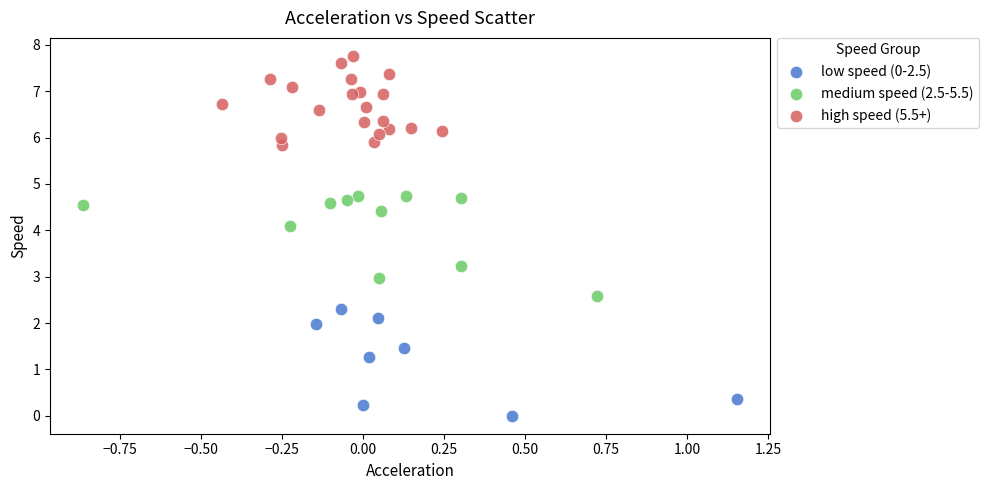

Which series reaches the maximum Y coordinate?

high speed (5.5+)